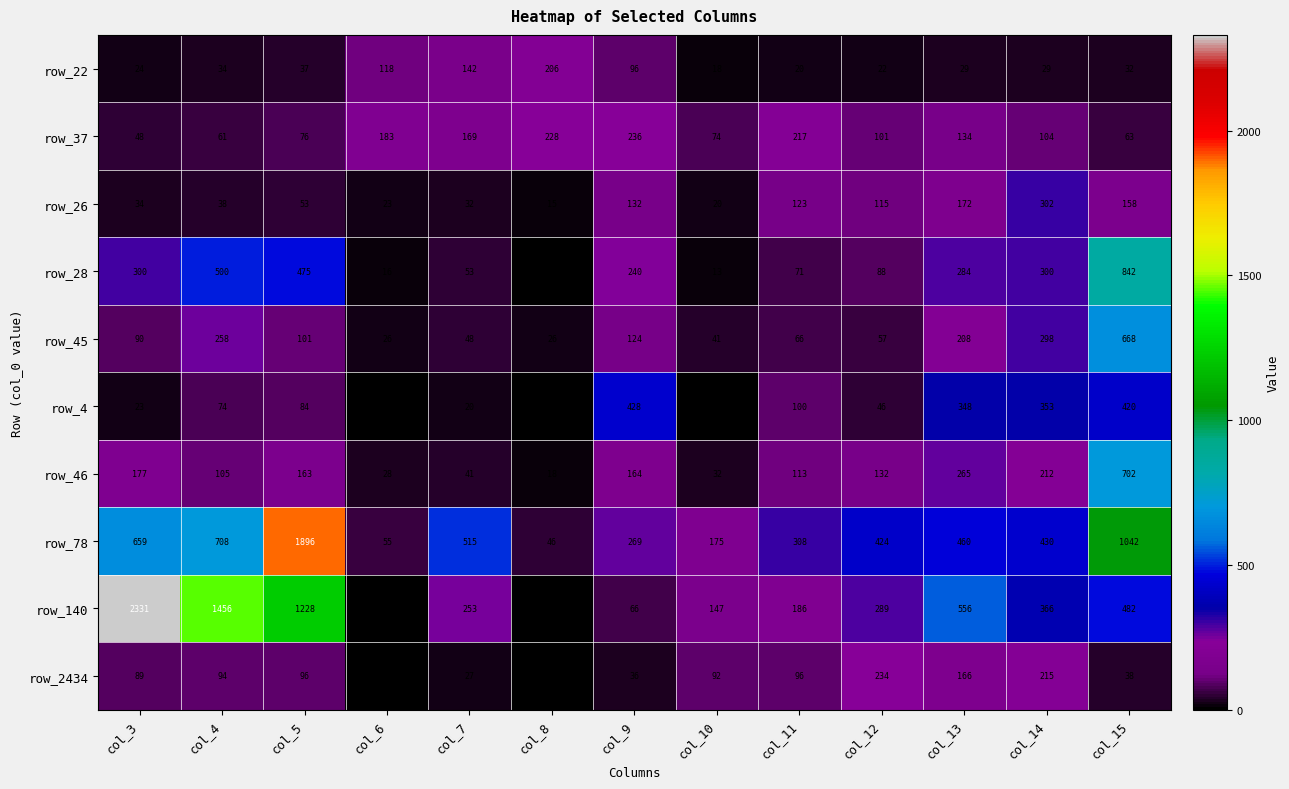

What is the sum of the row_46 values at col_3 and col_13?

442